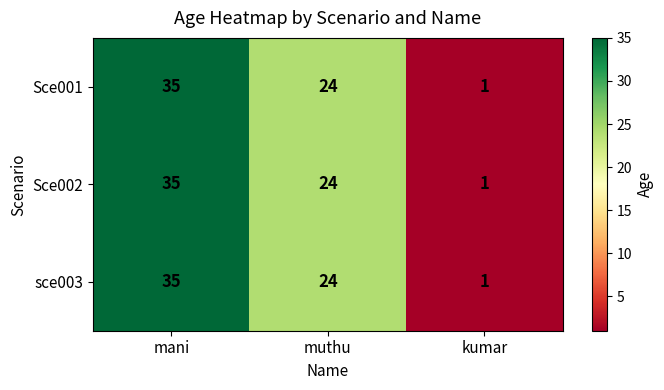

Which category has the lowest value in the Sce002 series?

kumar